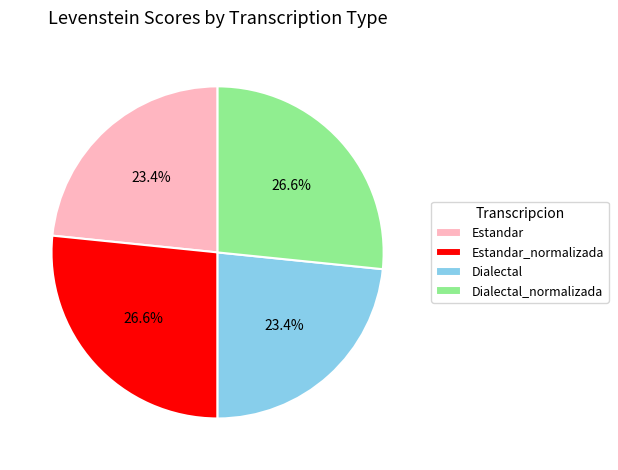

Approximately how many times larger is the value at Estandar compared to Estandar_normalizada?

0.9